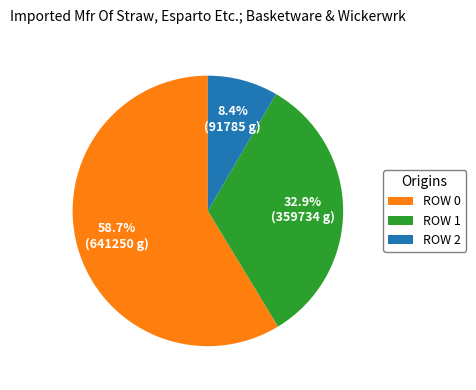

Does any single category account for the majority?

Yes